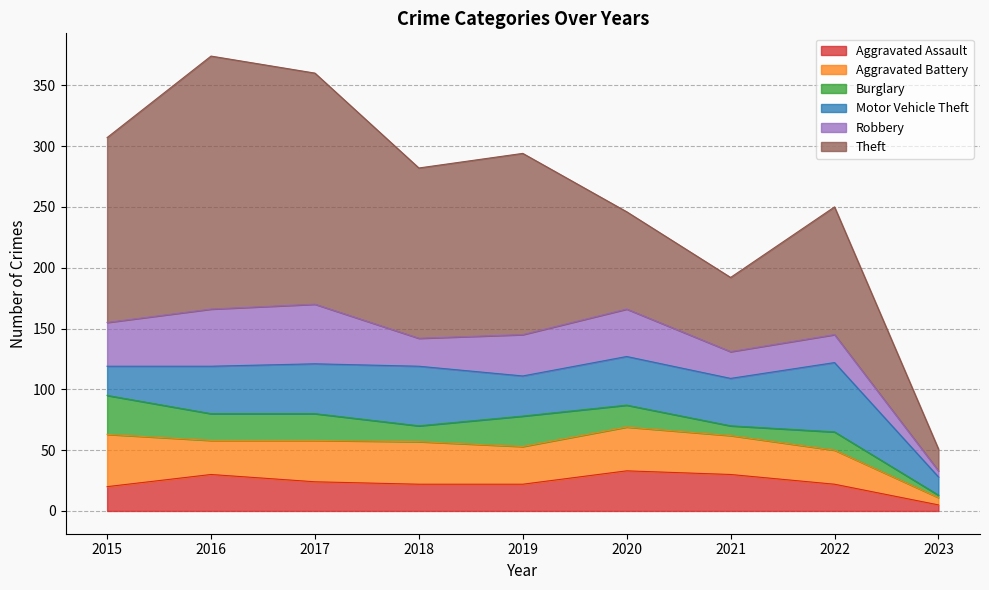

At which label does Aggravated Battery reach its peak?

2015